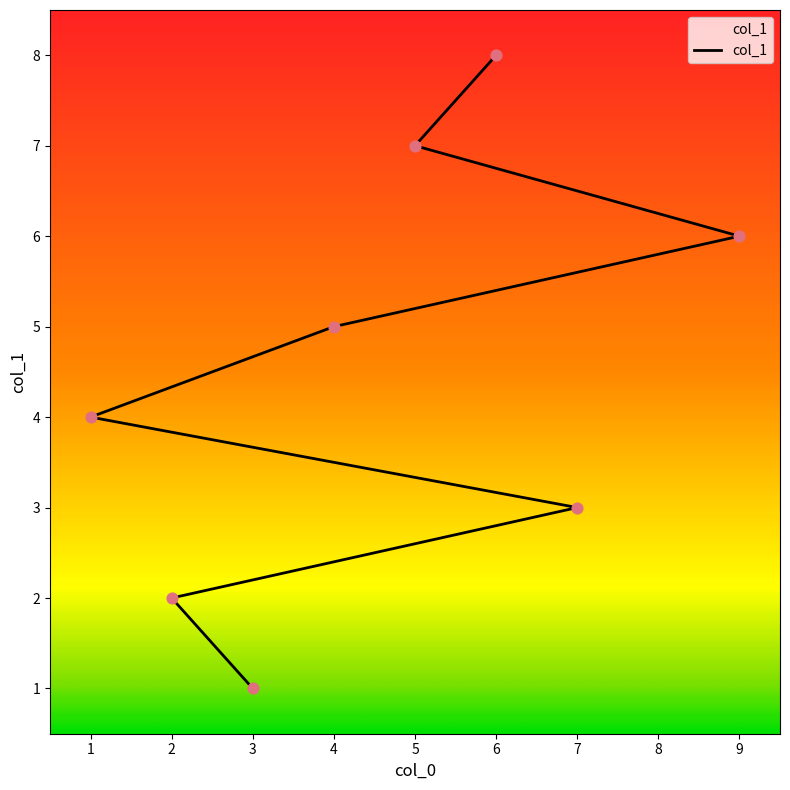

What is the ratio of the value at 9 to the value at 5?

0.9